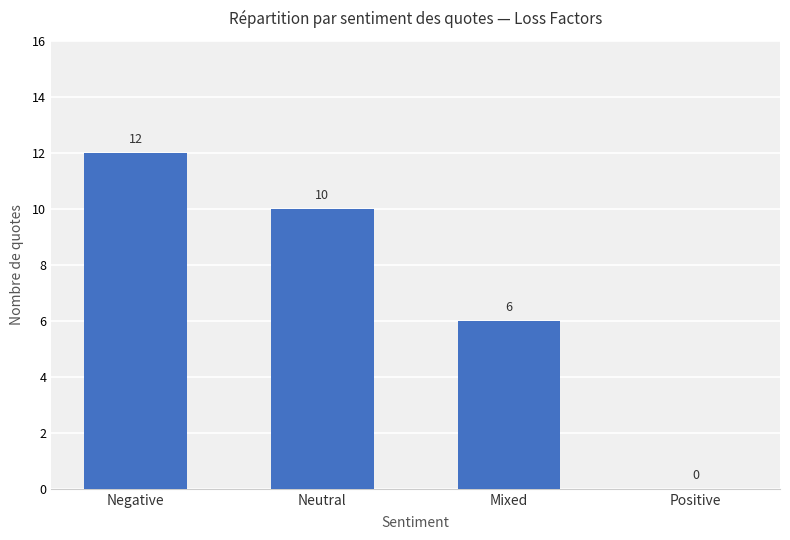

What is the sum of all values?

28